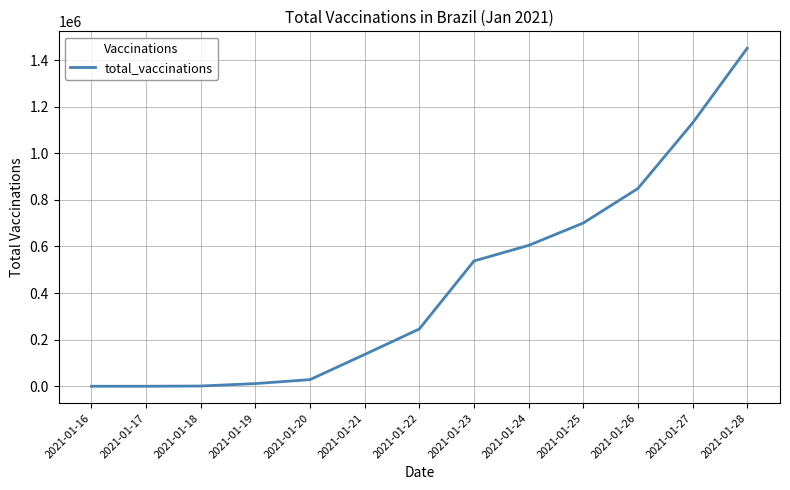

At which label is the value closest to 725450?

2021-01-25